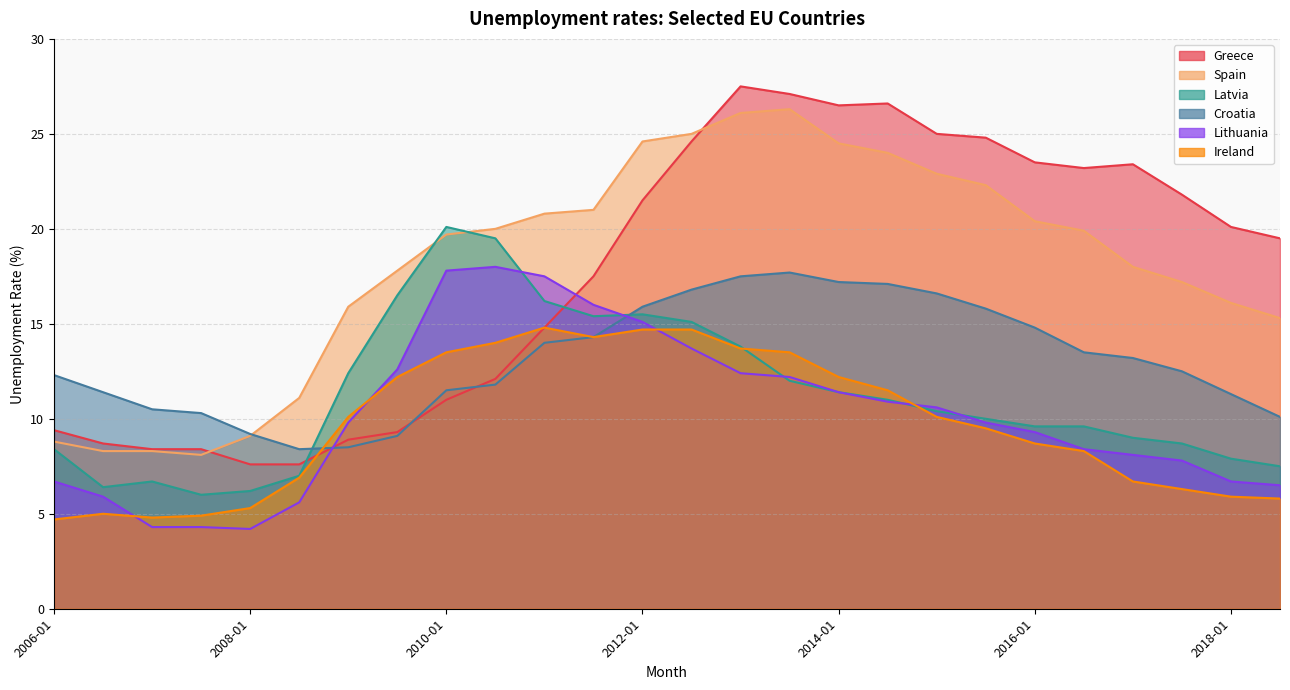

List the labels in order of Latvia value, largest first.

2010-01, 2010-07, 2009-07, 2011-01, 2012-01, 2011-07, 2012-07, 2013-01, 2009-01, 2013-07, 2014-01, 2014-07, 2015-01, 2015-07, 2016-01, 2016-07, 2017-01, 2017-07, 2006-01, 2018-01, 2018-07, 2008-07, 2007-01, 2006-07, 2008-01, 2007-07